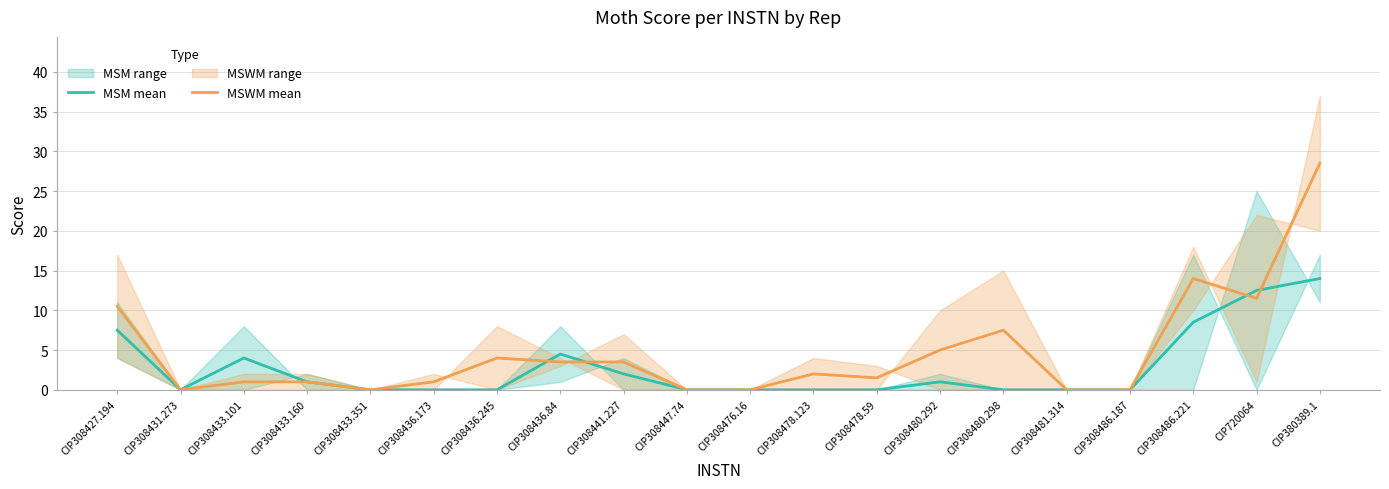

How many times do MSM mean and MSWM mean cross each other?

4